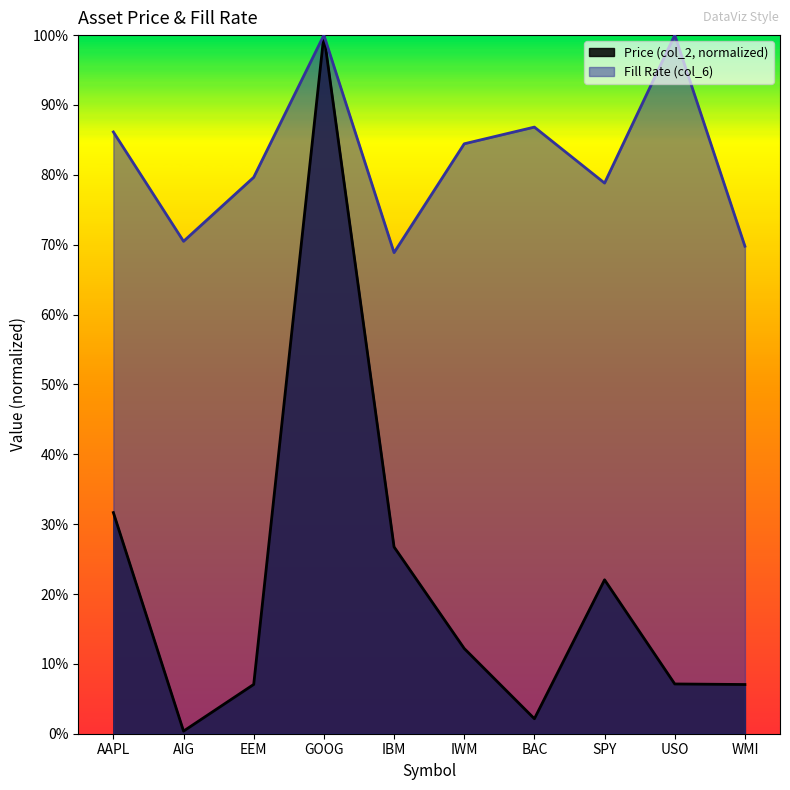

What is the label of the 2nd point from the left?

AIG